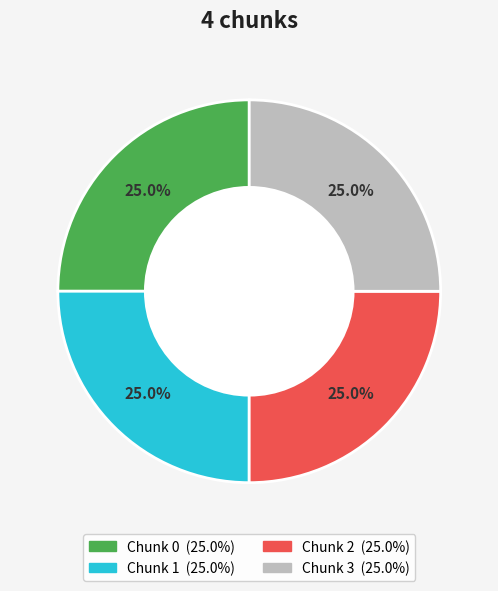

Is it true that Chunk 0 is 25% of the pie?

True